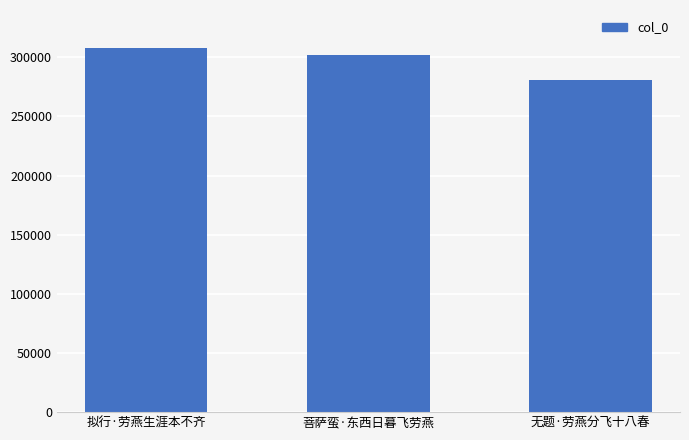

How many data points are less than 301660?

1